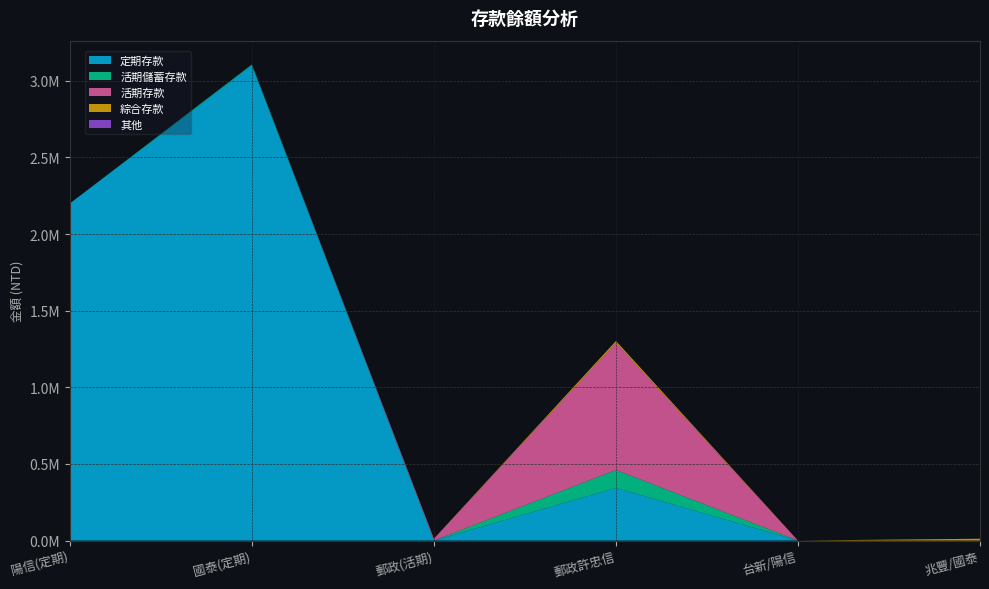

Reading left to right, list all the values displayed in this chart.

定期存款: col_0=2200000	61=3100000	62-63=0	66-67=343559	64-65=0	68-69=0
活期儲蓄存款: col_0=0	61=6751	62-63=0	66-67=116996	64-65=0	68-69=0
活期存款: col_0=0	61=0	62-63=12426	66-67=829818	64-65=0	68-69=0
綜合存款: col_0=0	61=0	62-63=0	66-67=11791	64-65=111	68-69=0
其他: col_0=0	61=0	62-63=0	66-67=0	64-65=0	68-69=0